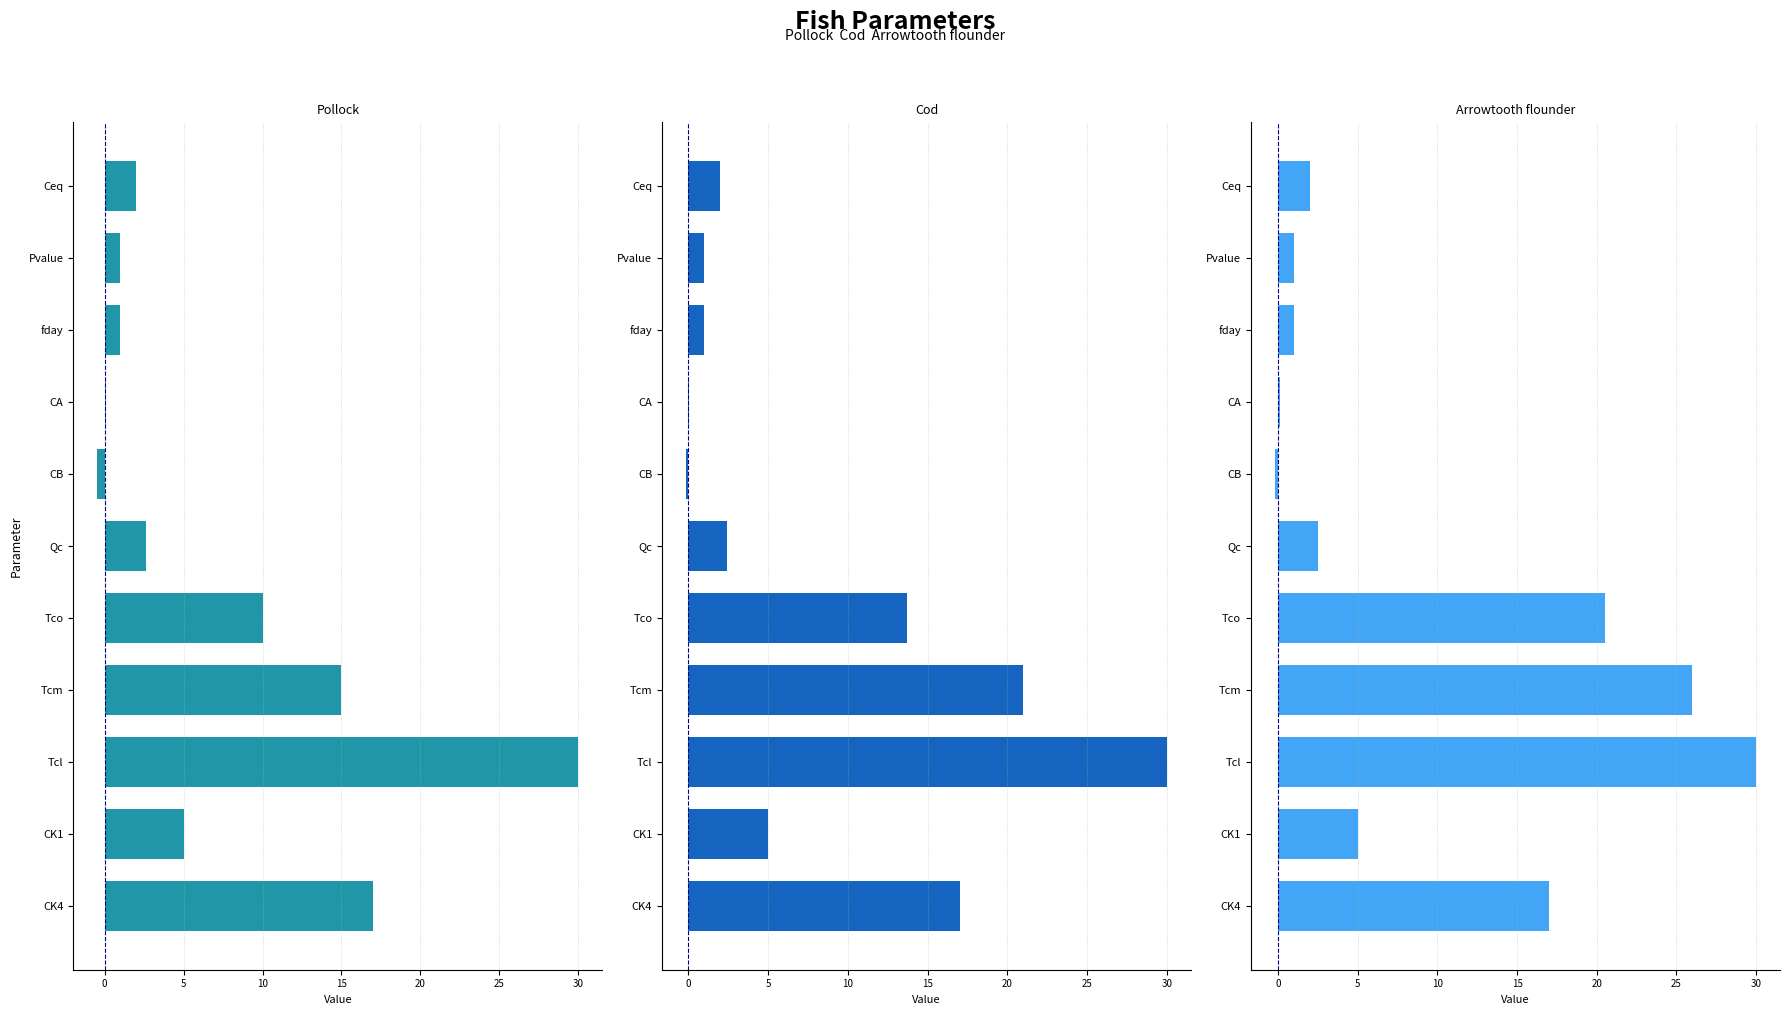

The Cod series shows 1.6 at Qc. True or false?

False